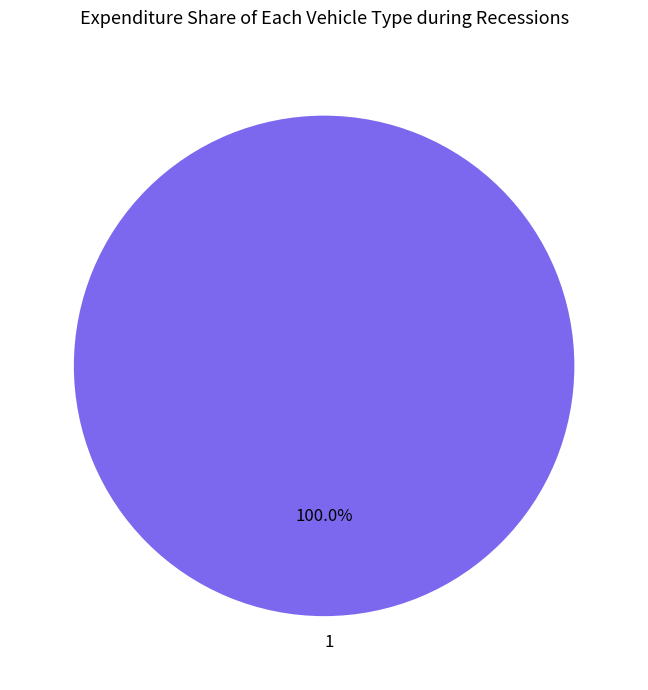

What percentage is the 1 slice, to the nearest percent?

100%